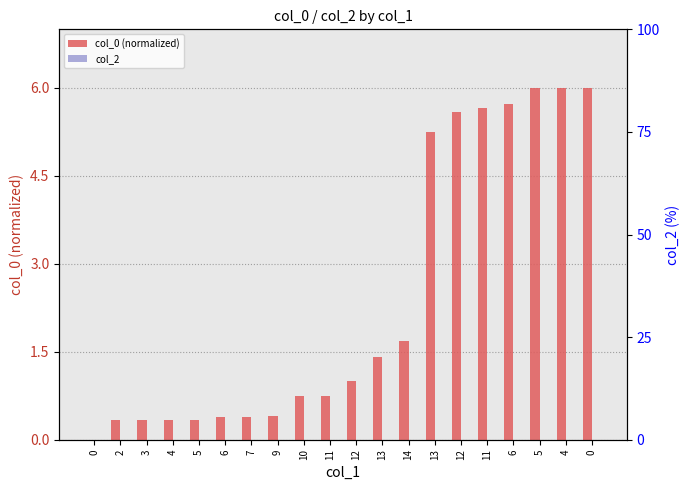

Reading left to right, transcribe all the data shown in this chart.

col_0 (normalized): 0.0	0.3	0.3	0.3	0.3	0.4	0.4	0.4	0.7	0.7	1.0	1.4	1.7	5.2	5.6	5.7	5.7	6.0	6.0	6.0
col_2: 0.0	0.0	0.0	0.0	0.0	0.0	0.0	0.0	0.0	0.0	0.0	0.0	0.0	0.0	0.0	0.0	0.0	0.0	0.0	0.0